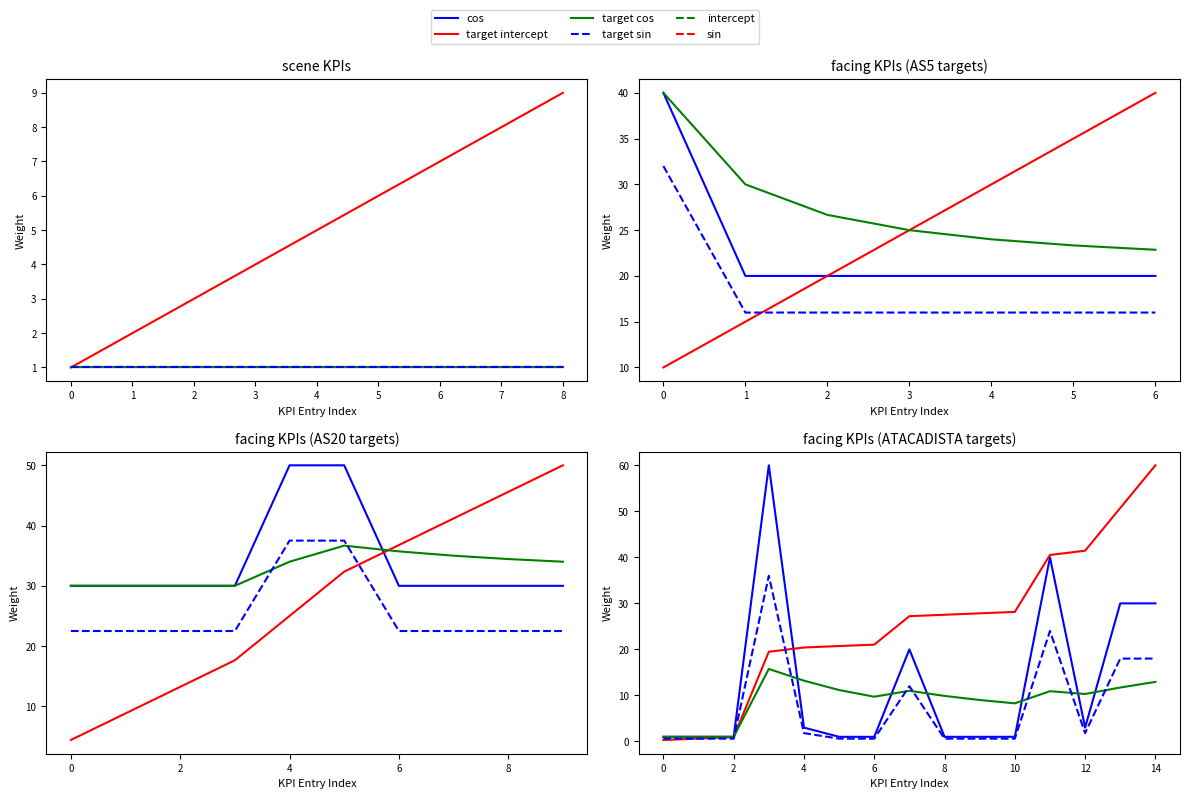

True or false: target cos has a value of 18.5 at 12.

False